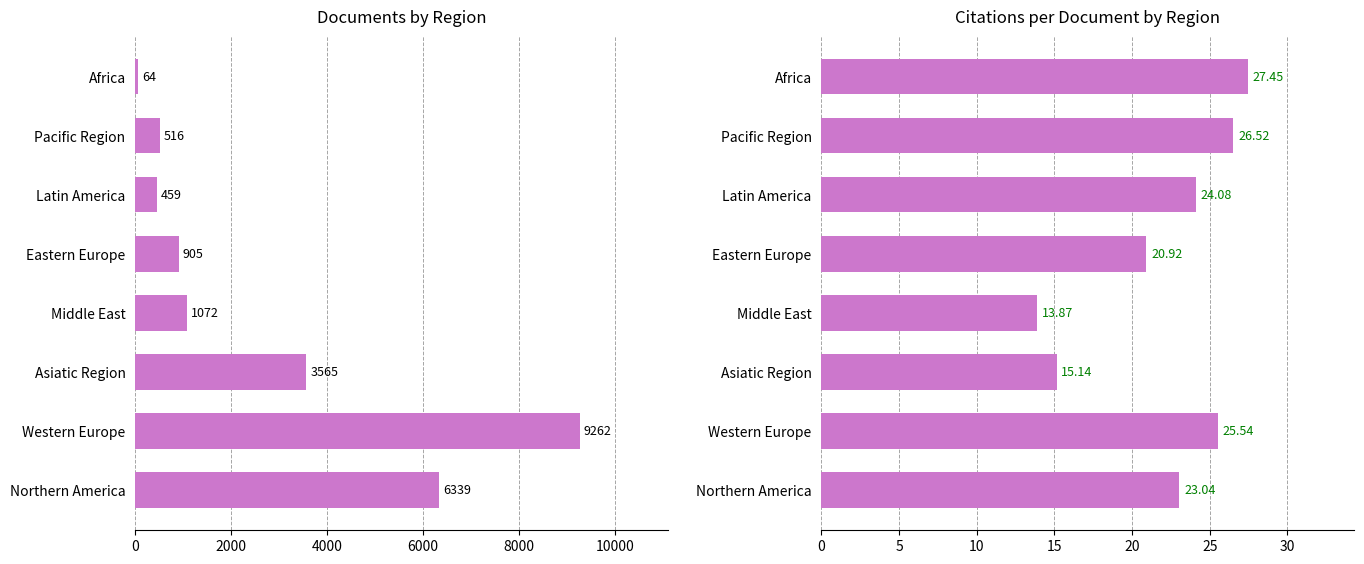

Rank the series by their maximum value, from lowest to highest.

Citations per document, Documents